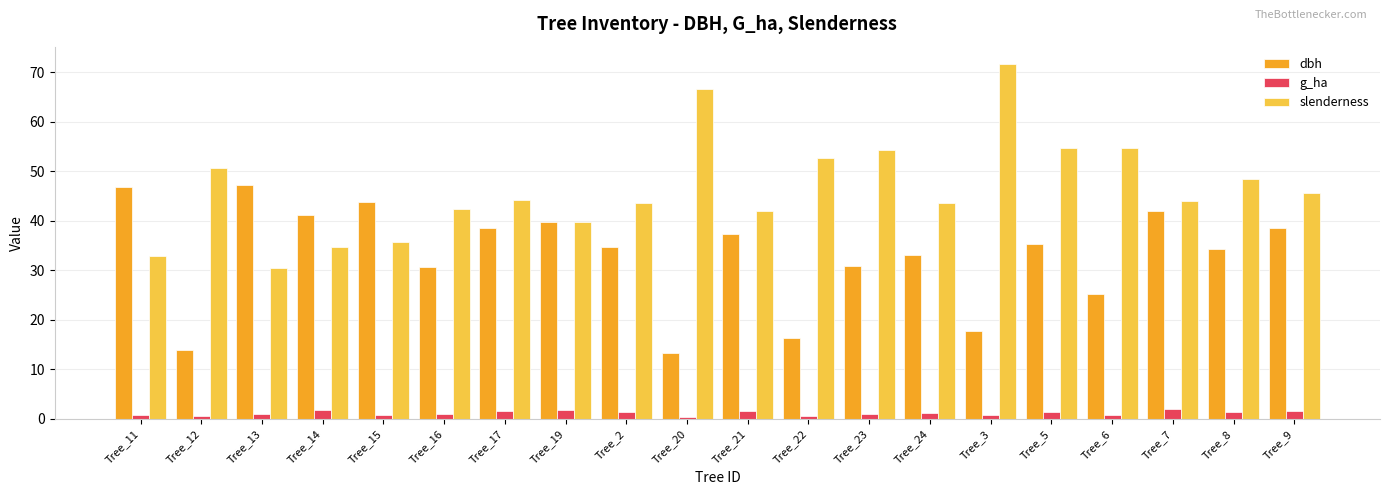

What is the total value across all series at Tree_6?

80.7